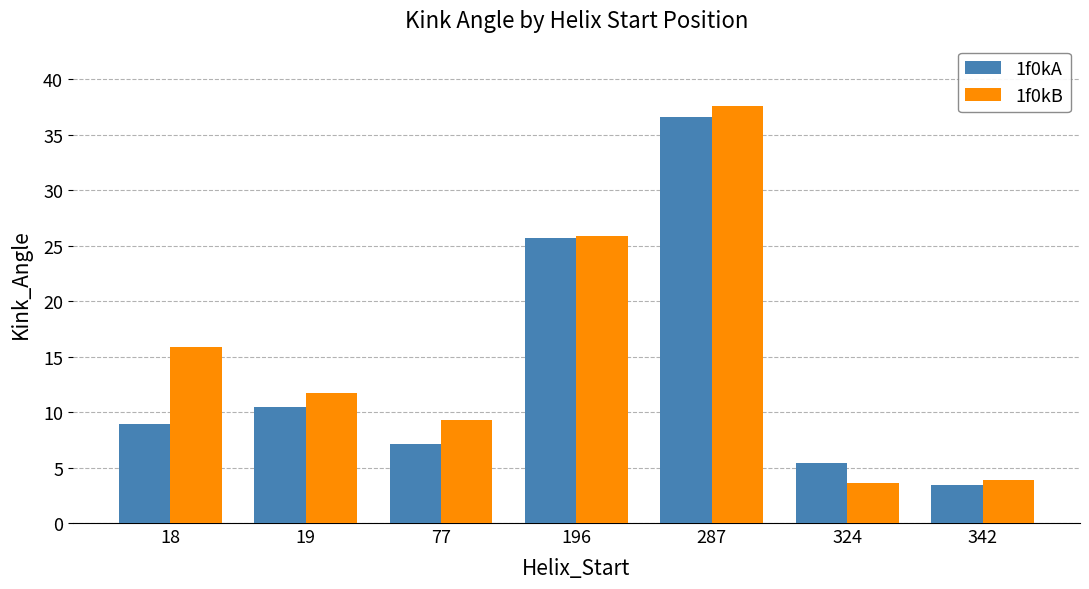

Reading left to right, transcribe all the data shown in this chart.

1f0kA: 18=8.9	19=10.4	77=7.1	196=25.7	287=36.6	324=5.4	342=3.4
1f0kB: 18=15.9	19=11.7	77=9.3	196=25.9	287=37.6	324=3.6	342=3.9